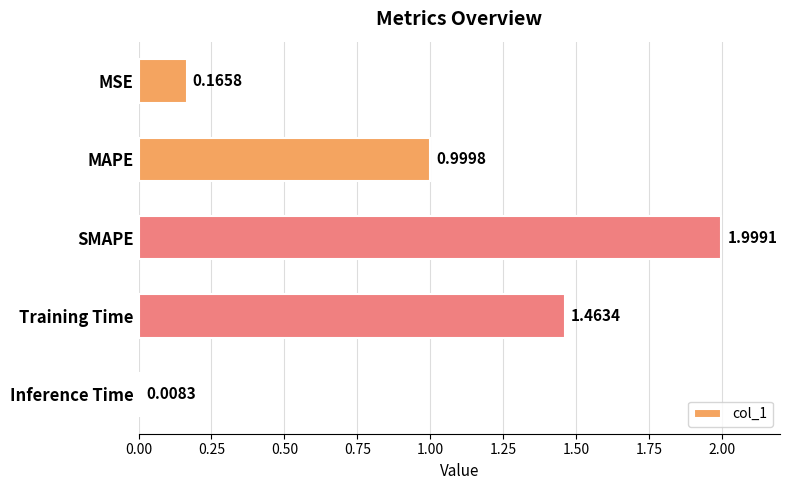

List the labels in order of value, smallest first.

Inference Time, MSE, MAPE, Training Time, SMAPE